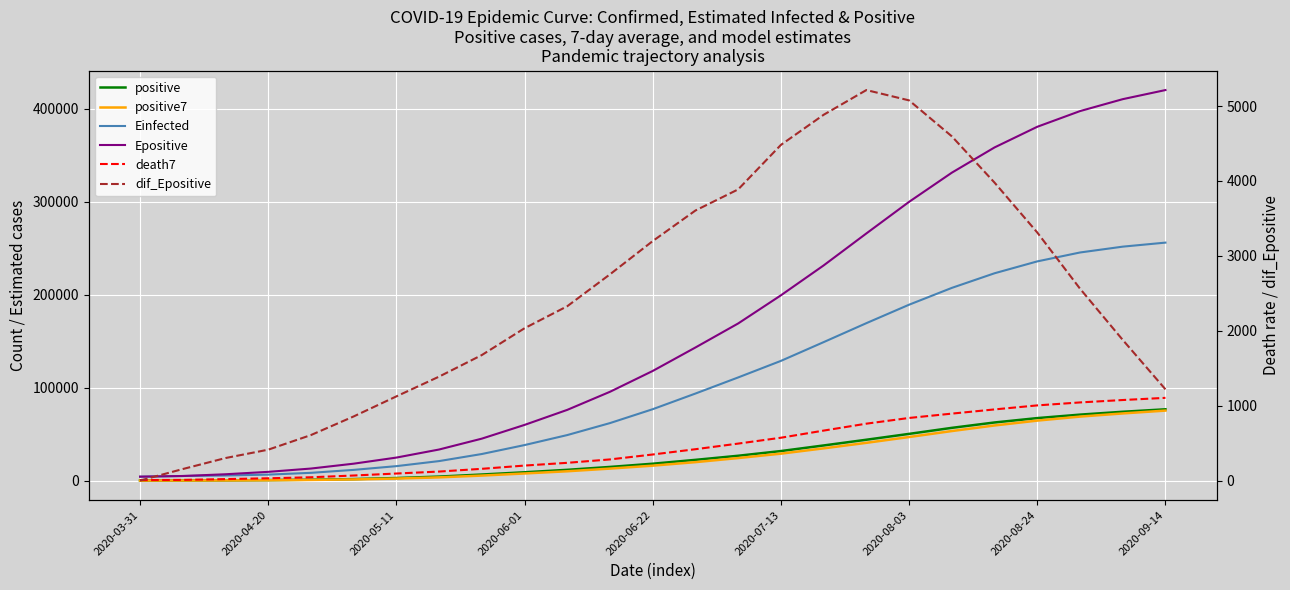

What is the value of the positive point at the 4th from the left?

564.0